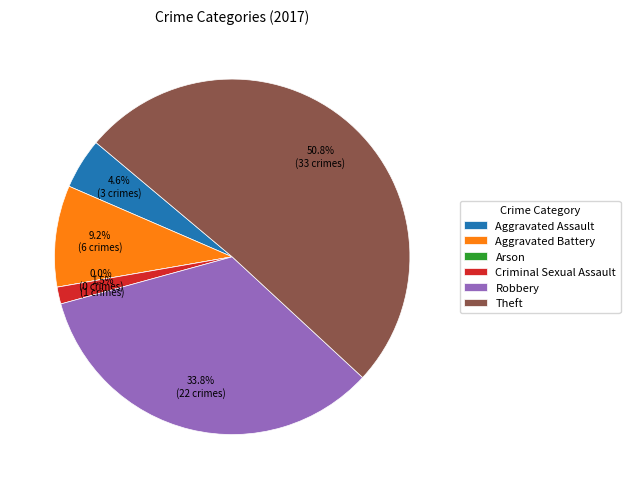

What portion of the pie excludes Aggravated Battery?

90.8%